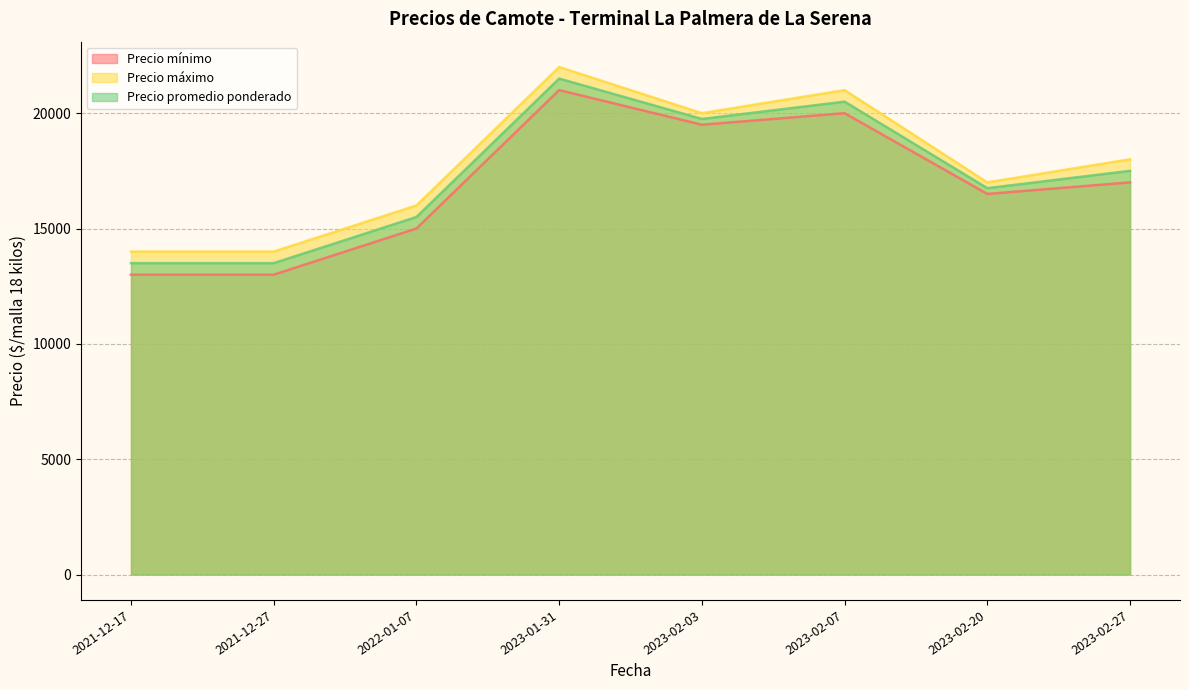

Rank the series by their average value, from lowest to highest.

Precio mínimo, Precio promedio ponderado, Precio máximo